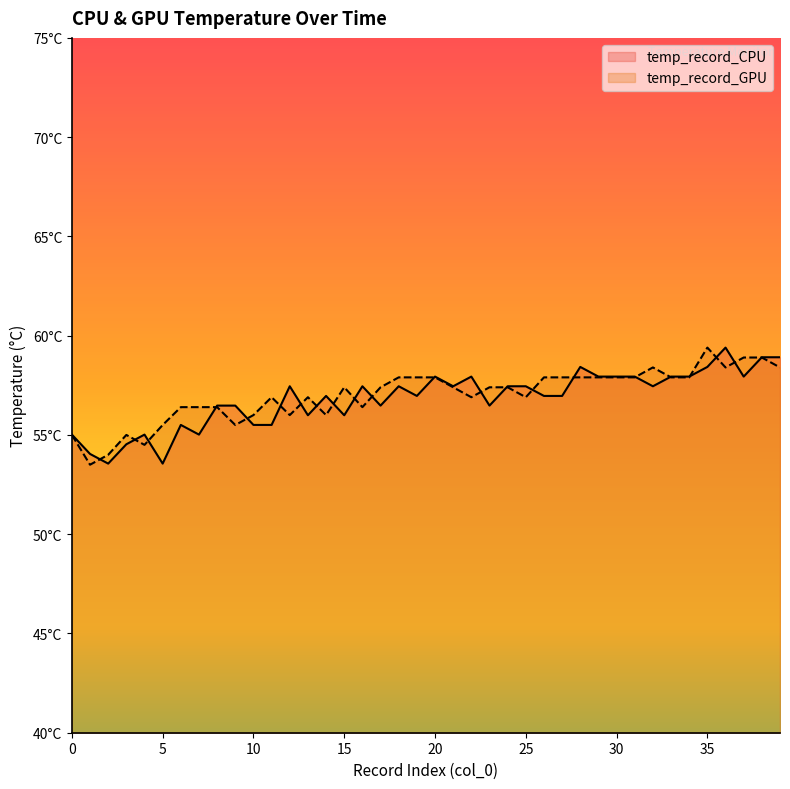

What is the difference between the temp_record_GPU values at 36 and 22?

1.5